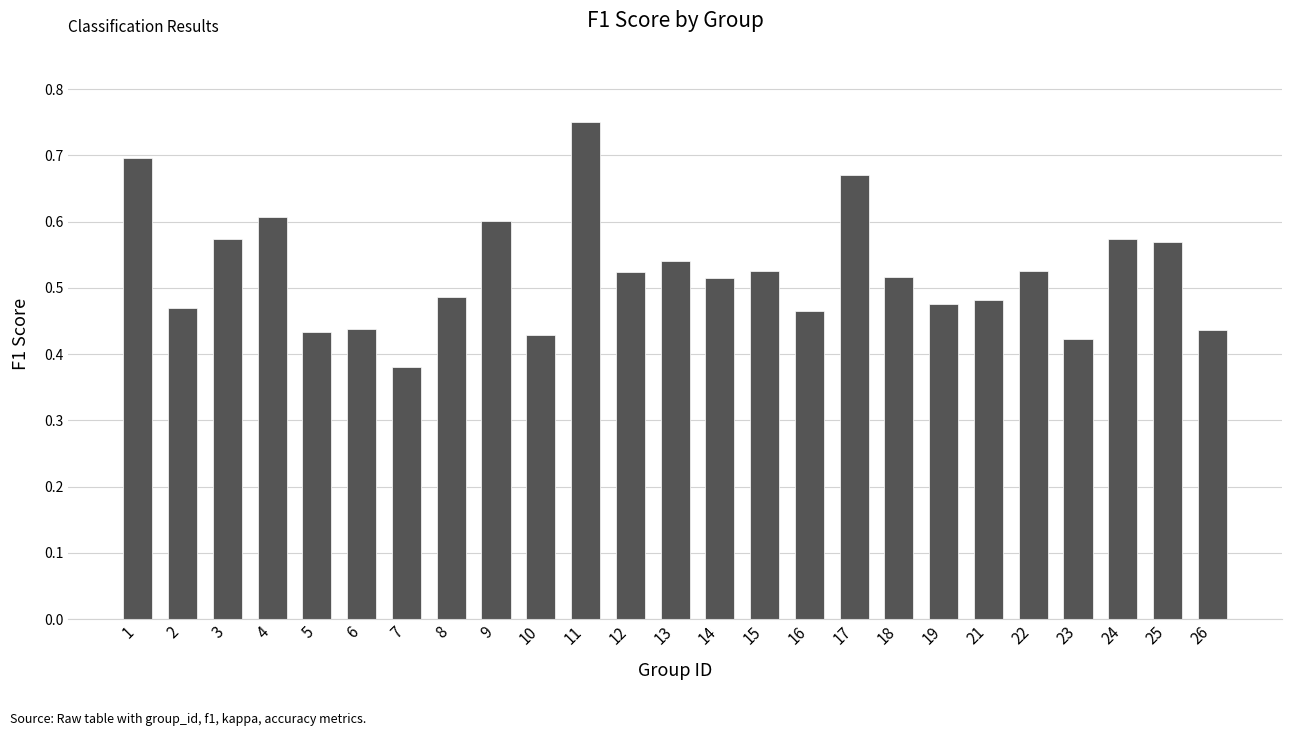

Is it true that the value at 4 is 1.0?

False